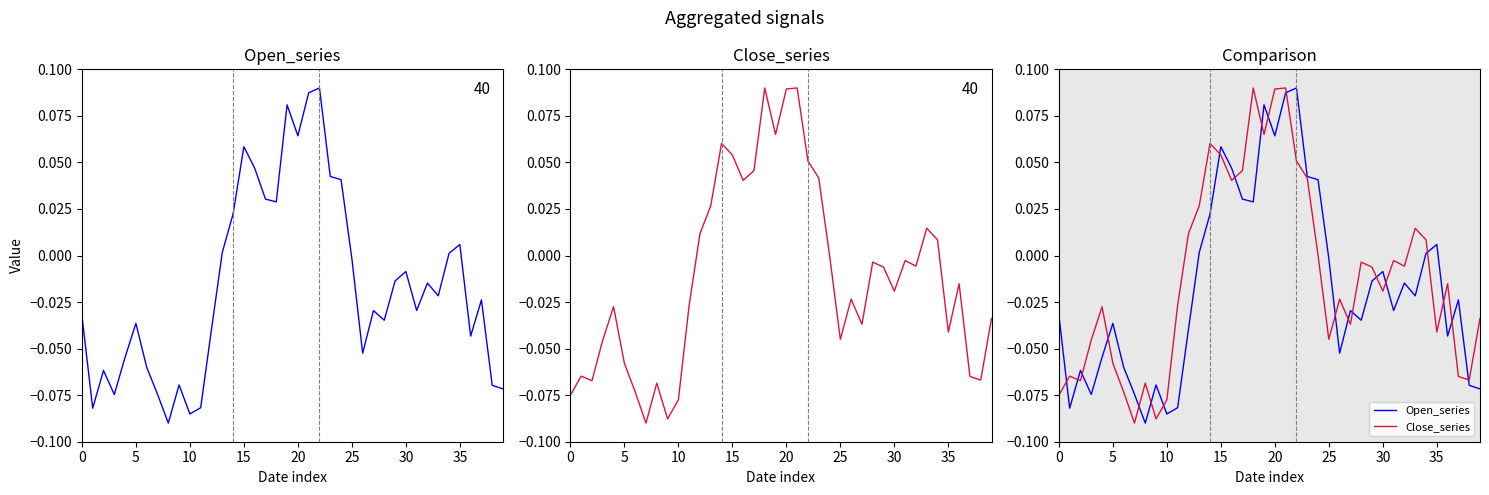

True or false: Open_series and Close cross at least once.

True